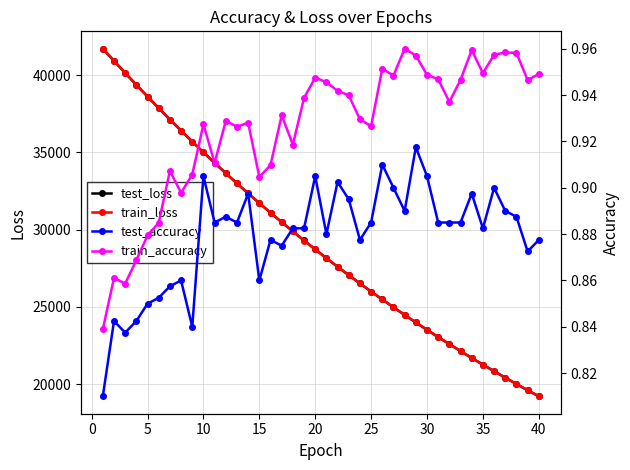

What is the greatest value displayed?

41700.7